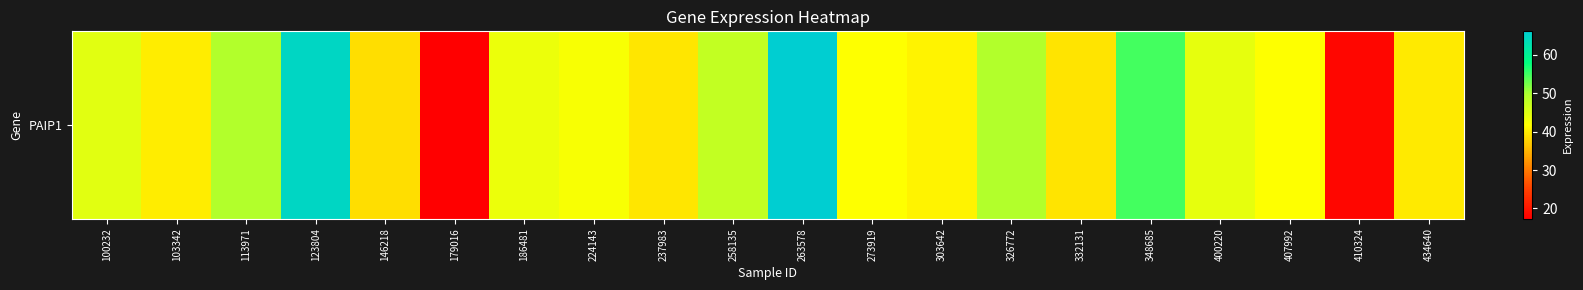

Reading left to right, transcribe all the data shown in this chart.

100232=44.7	103342=40.1	113971=49.2	123804=64.8	146218=38.7	179016=17.3	186481=43.6	224143=42.4	237983=39.5	258135=47.8	263578=66.2	273919=41.8	303642=40.7	326772=49.3	332131=39.3	348685=54.8	400220=44.1	407992=41.9	410324=18.1	434640=39.9